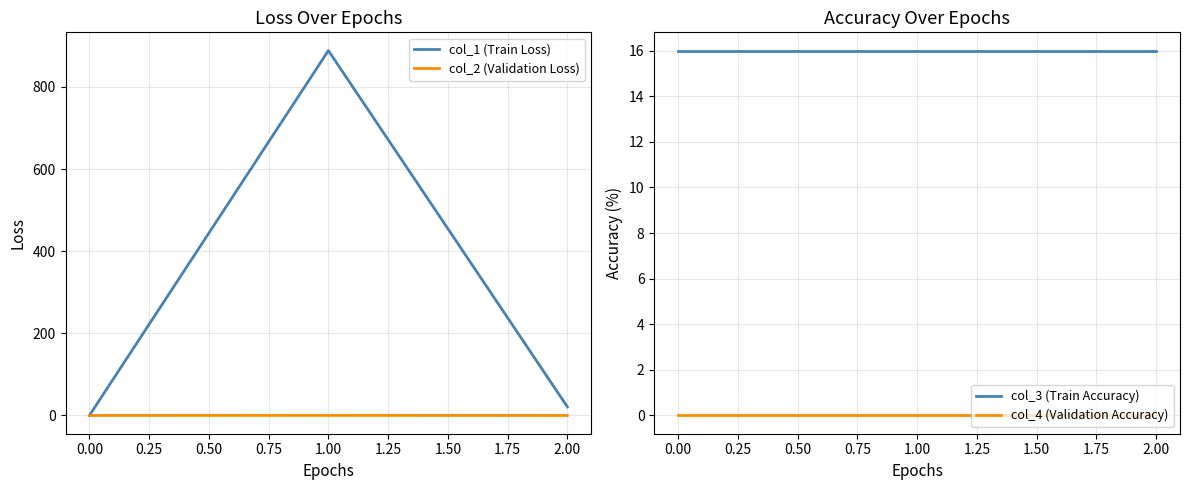

What is the sum of the col_1 (Train Loss) values at 0.00 and 1.00?

888.7